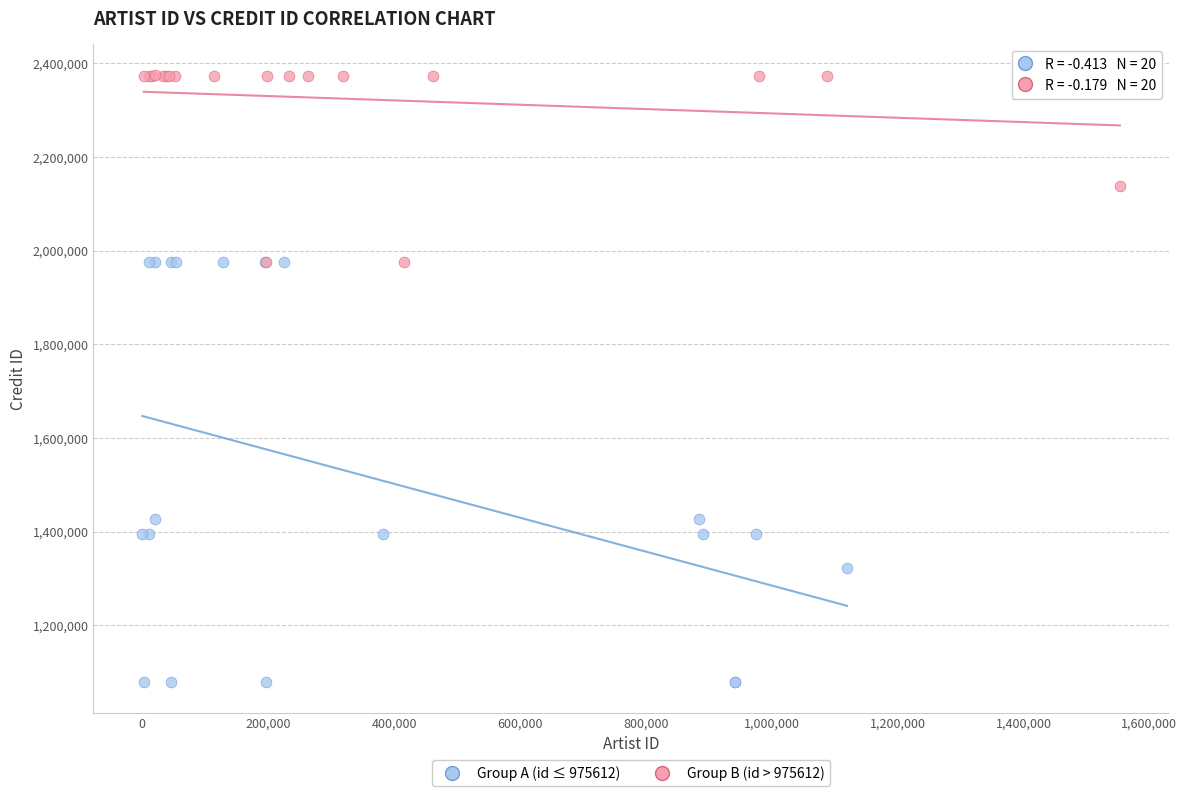

Which series has the largest Y range (max minus min)?

Group A (id ≤ 975612)